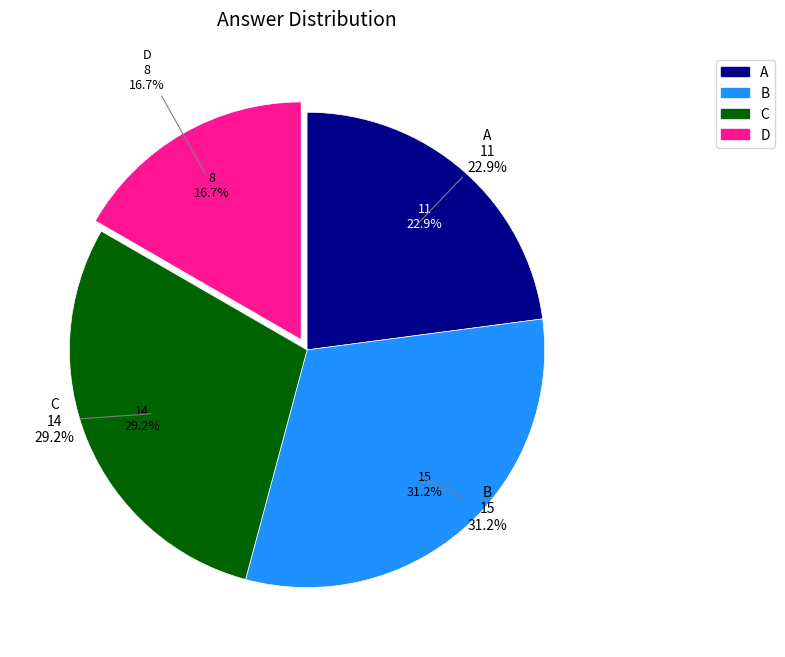

True or false: B accounts for 30% of the total.

True